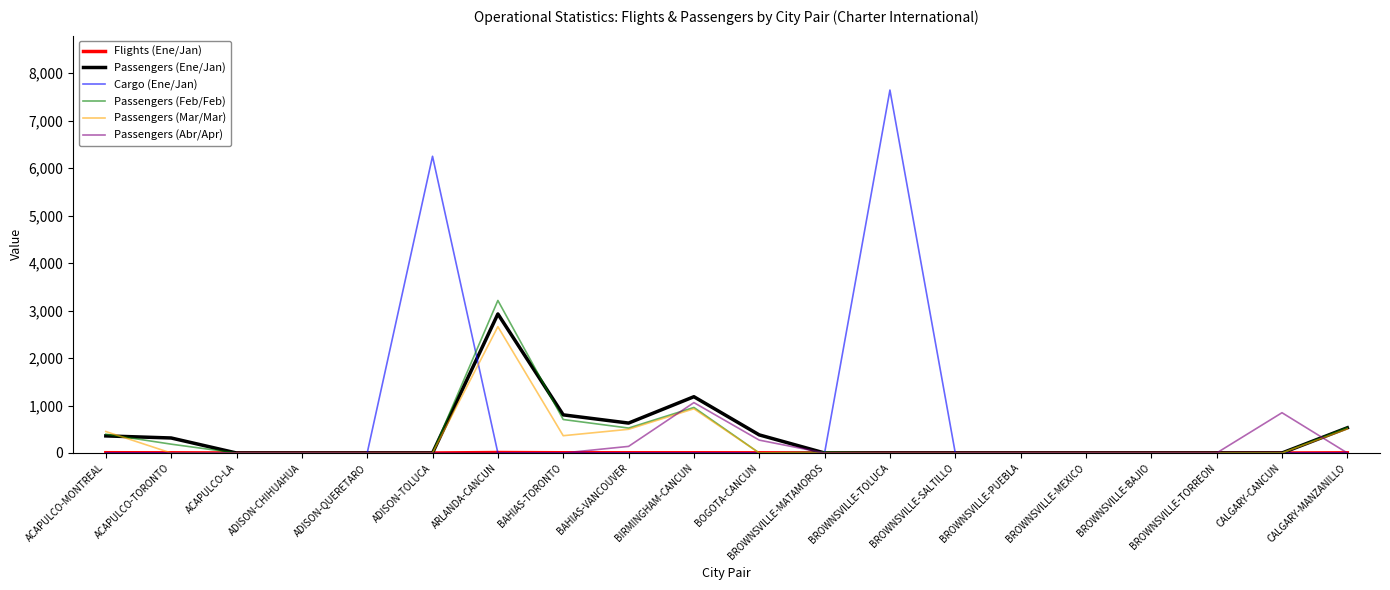

At which label does Passengers (Ene/Jan) reach its peak?

ARLANDA-CANCUN